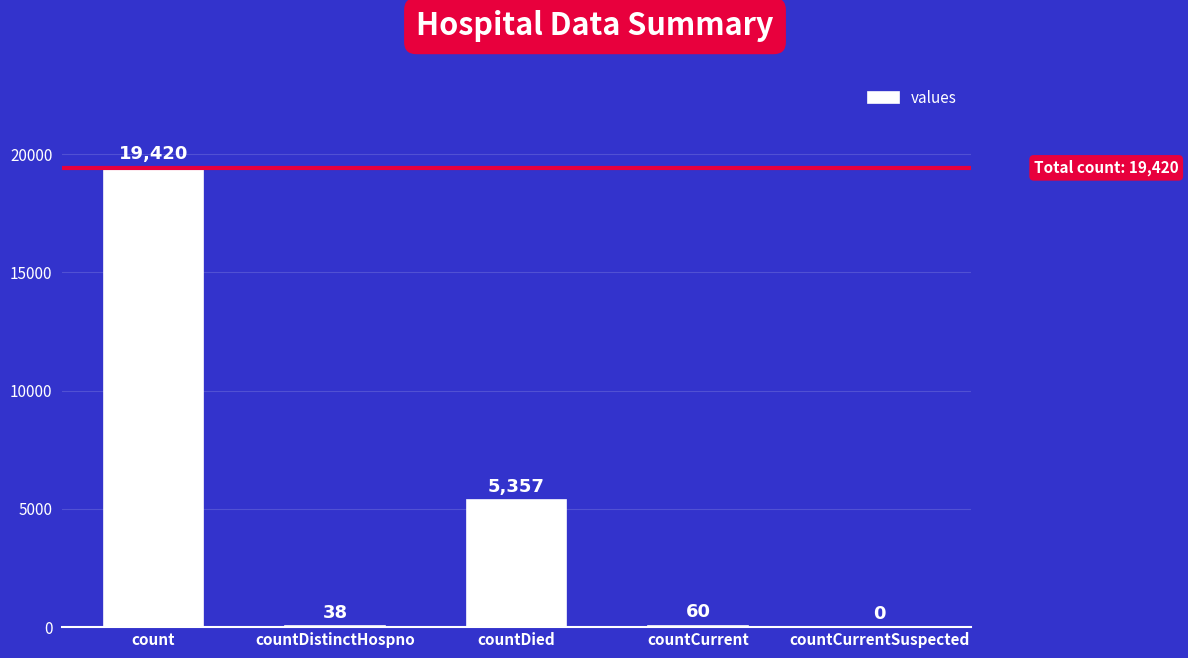

Between countCurrentSuspected and countCurrent, which is larger?

countCurrent